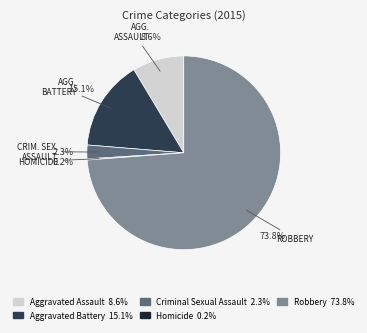

To the nearest percent, what is the average slice percentage?

20%